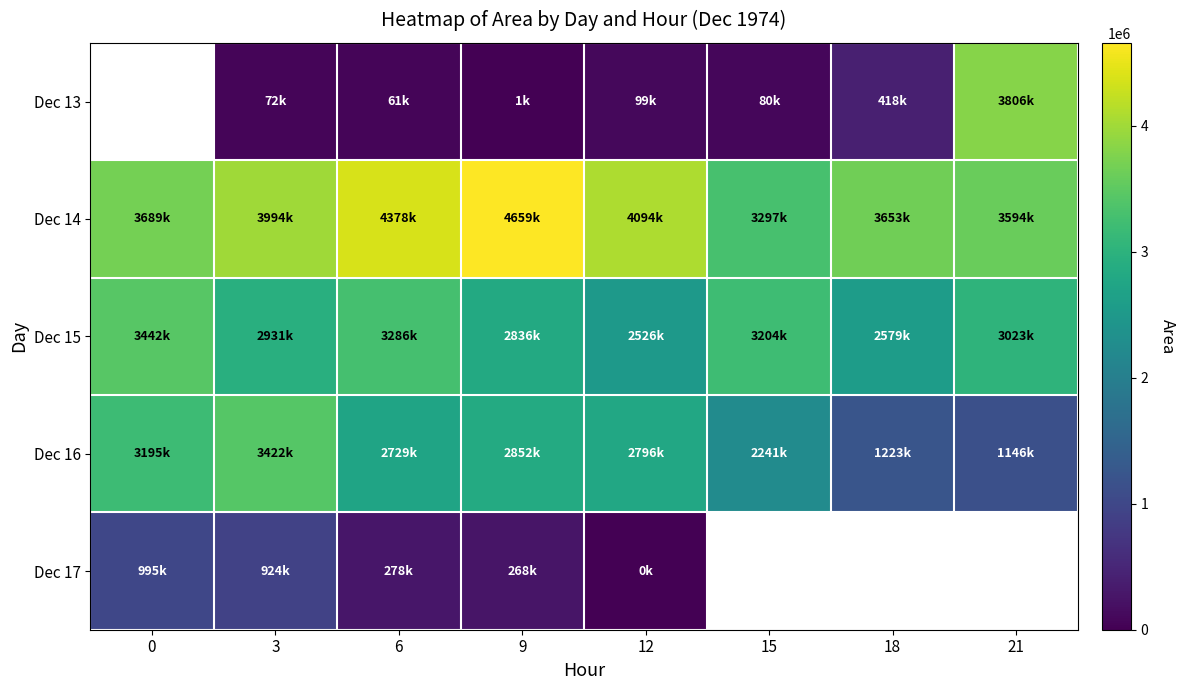

What is the total value across all series at 6?

10731875.0